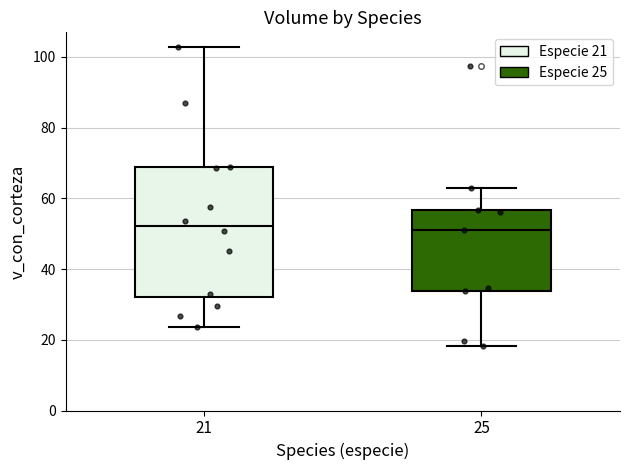

Reading left to right, transcribe this box plot: for each box, give where its median line is, the range the box spans, and where its two whiskers end, as read against the y-axis. The values are not printed on the chart, so give them approximately, as read against the axis.

21: median 52, box 32 to 68, whiskers 24 to 102
25: median 52, box 34 to 56, whiskers 18 to 64